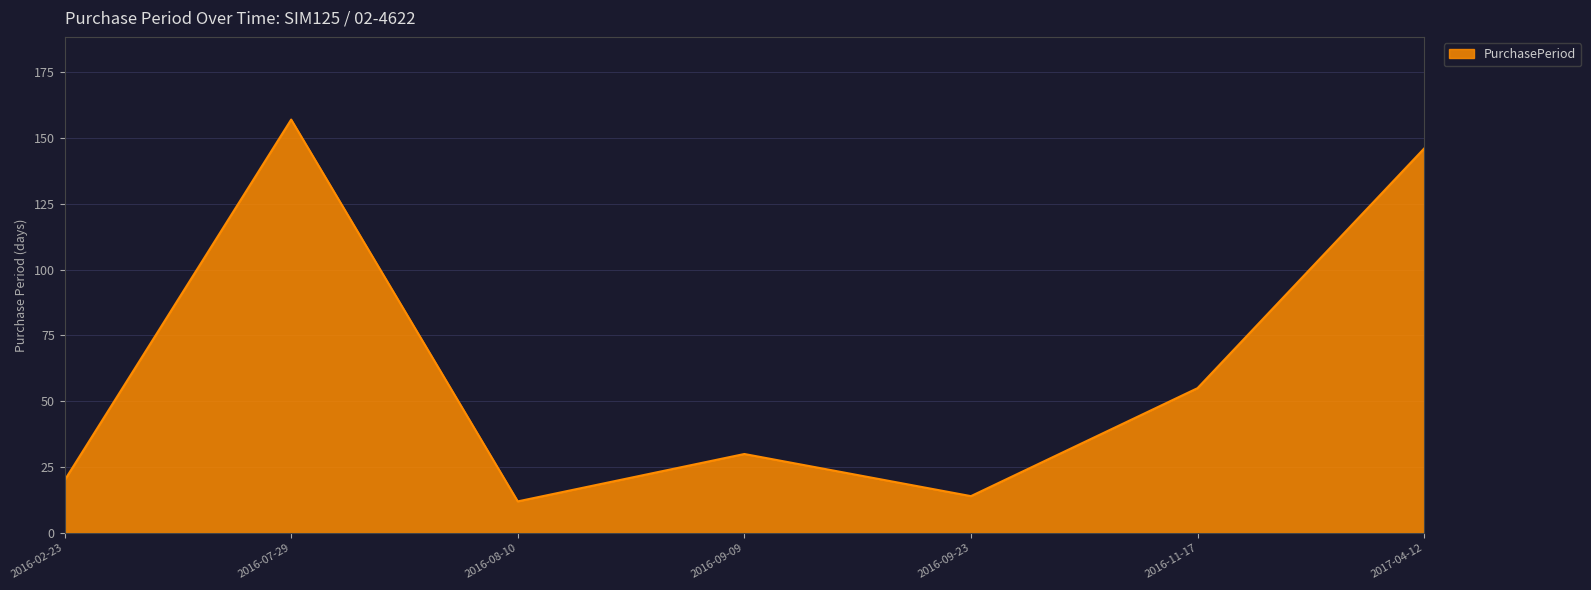

Reading left to right, extract all data points from this chart.

20	157	12	30	14	55	146